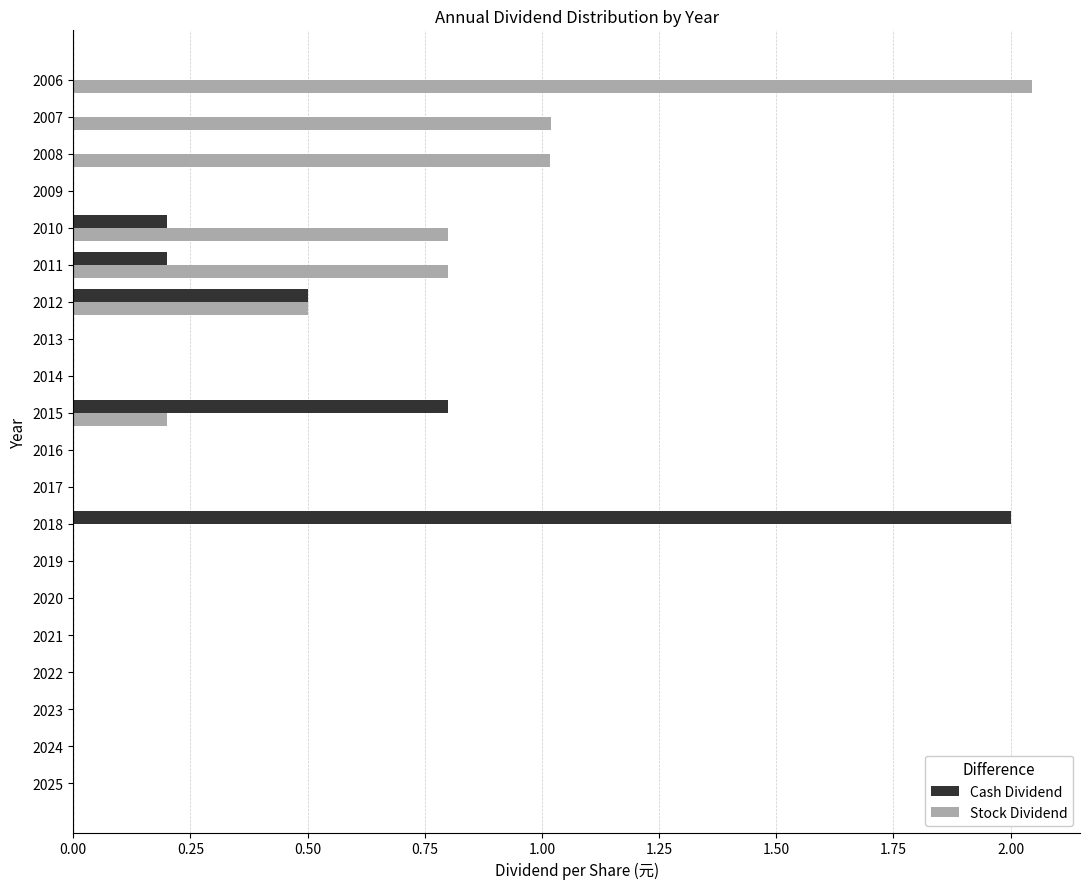

What is the total value across all series at 2015?

1.0